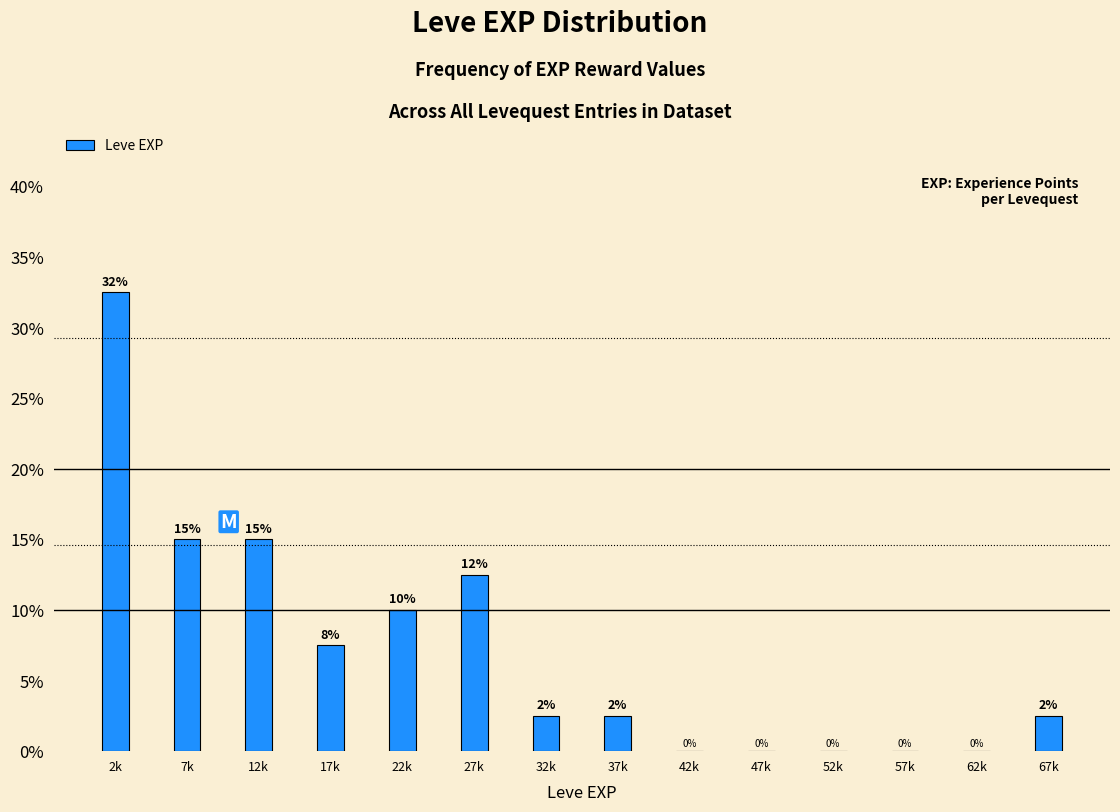

What is the maximum value shown in the chart?

32.5